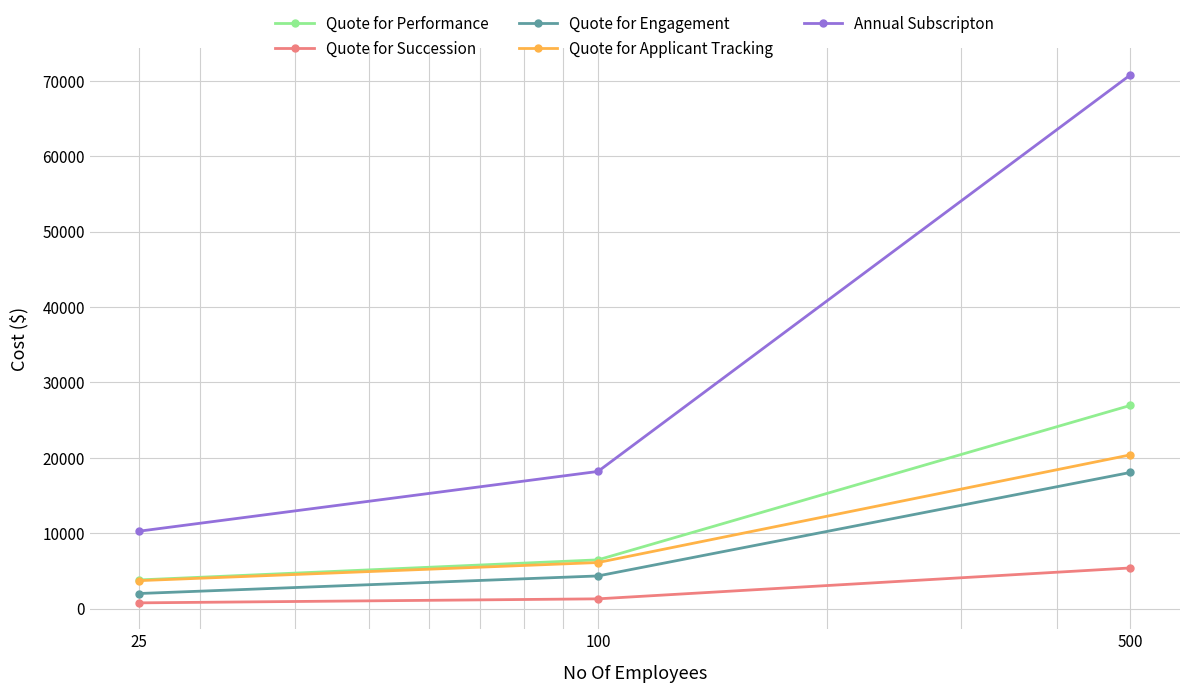

Which series has the widest spread of values?

Annual Subscripton